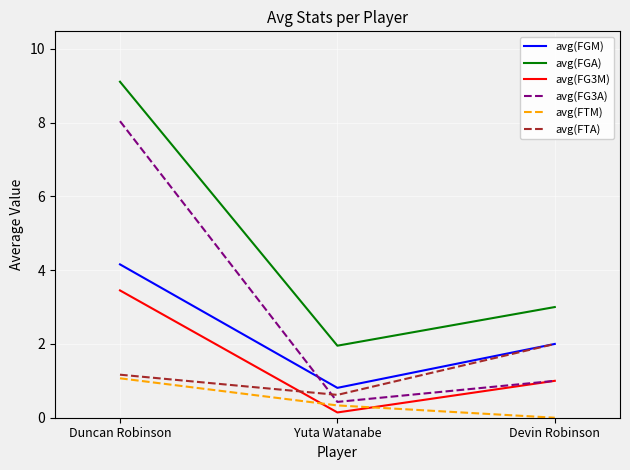

Reading left to right, list all the values displayed in this chart.

avg(FGM): Duncan Robinson=4.2	Yuta Watanabe=0.8	Devin Robinson=2.0
avg(FGA): Duncan Robinson=9.1	Yuta Watanabe=2.0	Devin Robinson=3.0
avg(FG3M): Duncan Robinson=3.5	Yuta Watanabe=0.1	Devin Robinson=1.0
avg(FG3A): Duncan Robinson=8.0	Yuta Watanabe=0.4	Devin Robinson=1.0
avg(FTM): Duncan Robinson=1.1	Yuta Watanabe=0.3	Devin Robinson=0.0
avg(FTA): Duncan Robinson=1.2	Yuta Watanabe=0.6	Devin Robinson=2.0